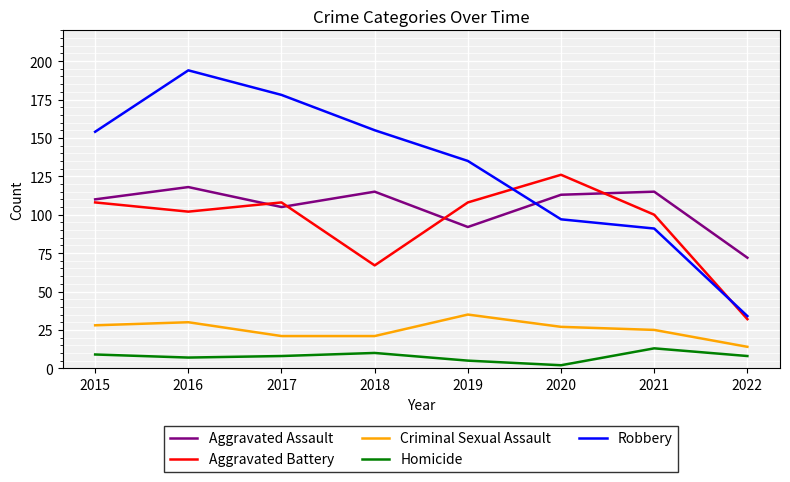

Rank the series by their maximum value, from highest to lowest.

Robbery, Aggravated Battery, Aggravated Assault, Criminal Sexual Assault, Homicide